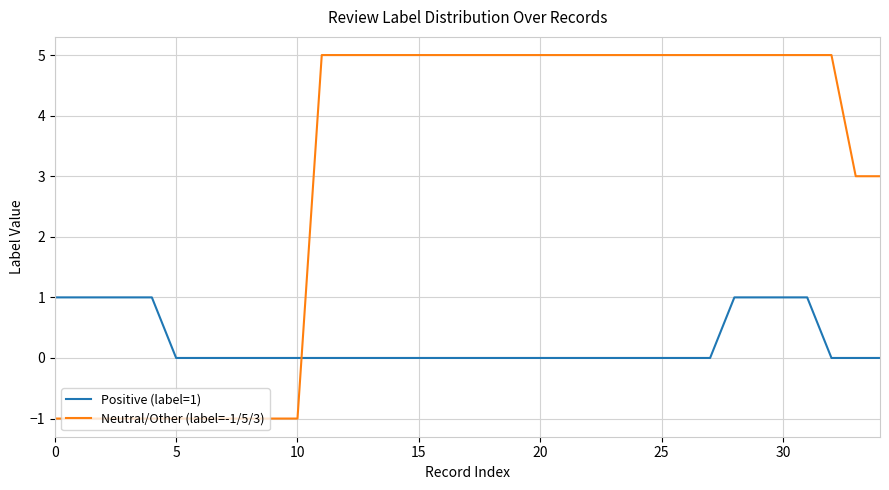

Which series has the widest spread of values?

Neutral/Other (label=-1/5/3)